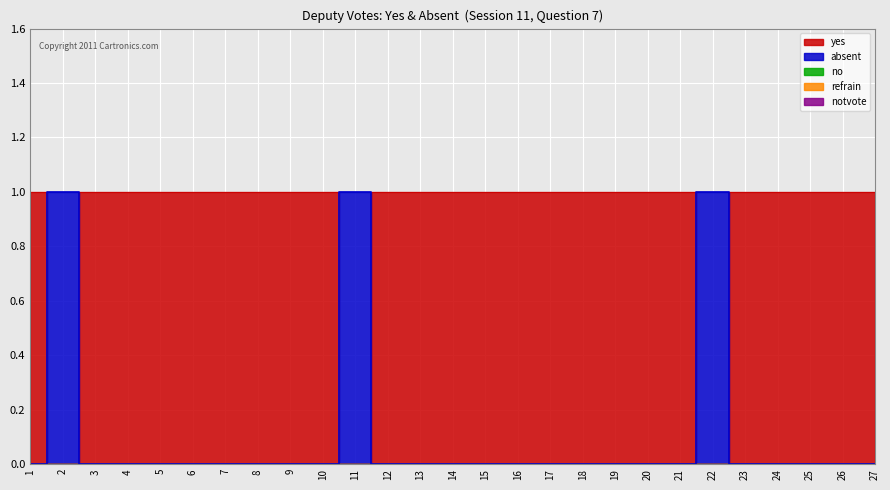

Which series has the largest range (max minus min)?

yes